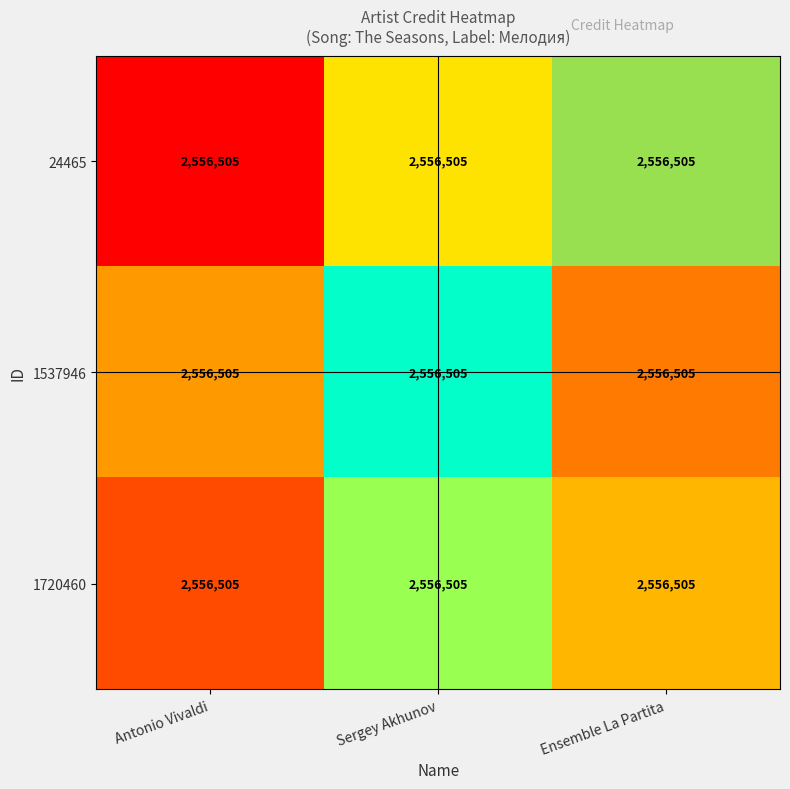

List the labels in order of 1537946 value, smallest first.

Antonio Vivaldi, Sergey Akhunov, Ensemble La Partita